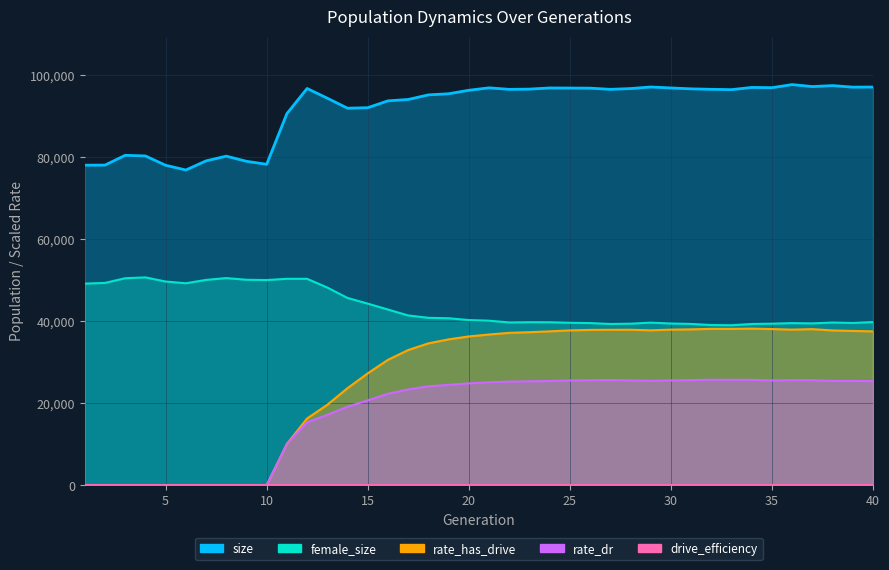

What is the sum of the rate_has_drive values at 12 and 7?

16267.7